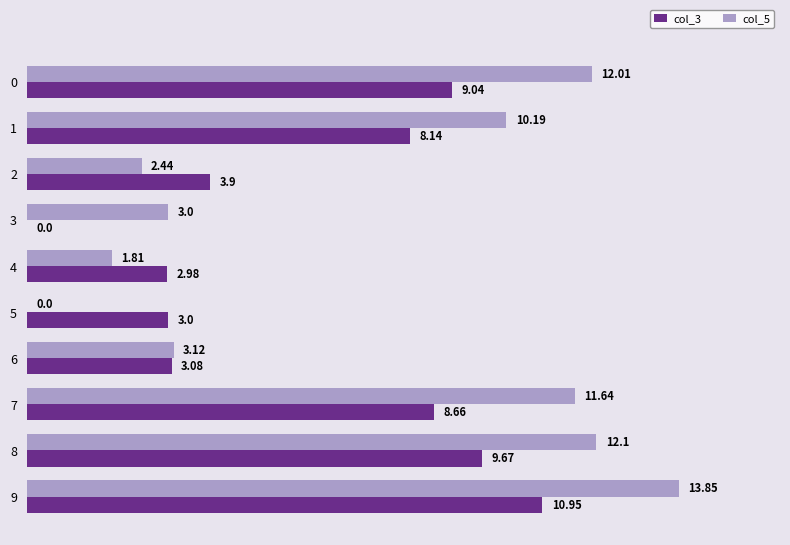

Which series changed the most between 5 and 9?

col_5